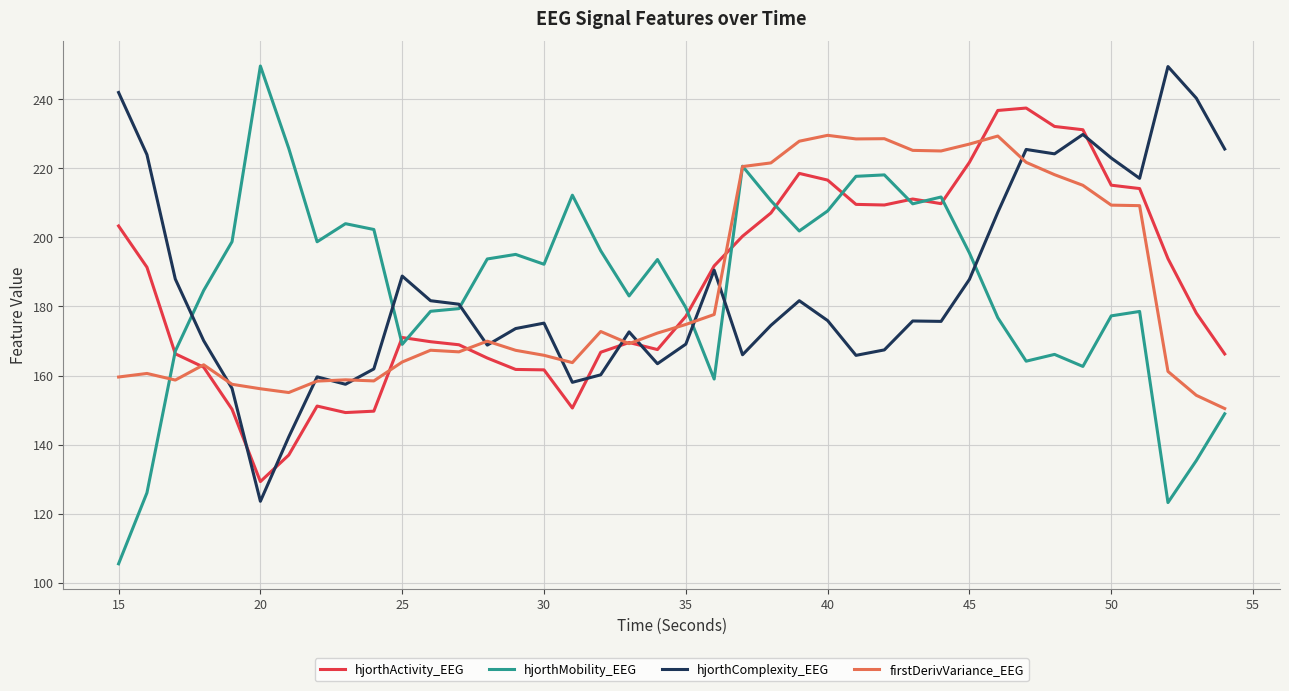

What is the smallest value displayed?

105.5